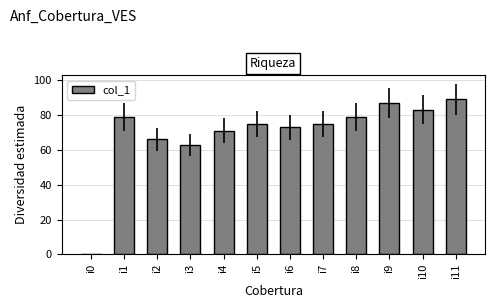

Reading left to right, extract all data points from this chart.

0	79	66	63	71	75	73	75	79	87	83	89